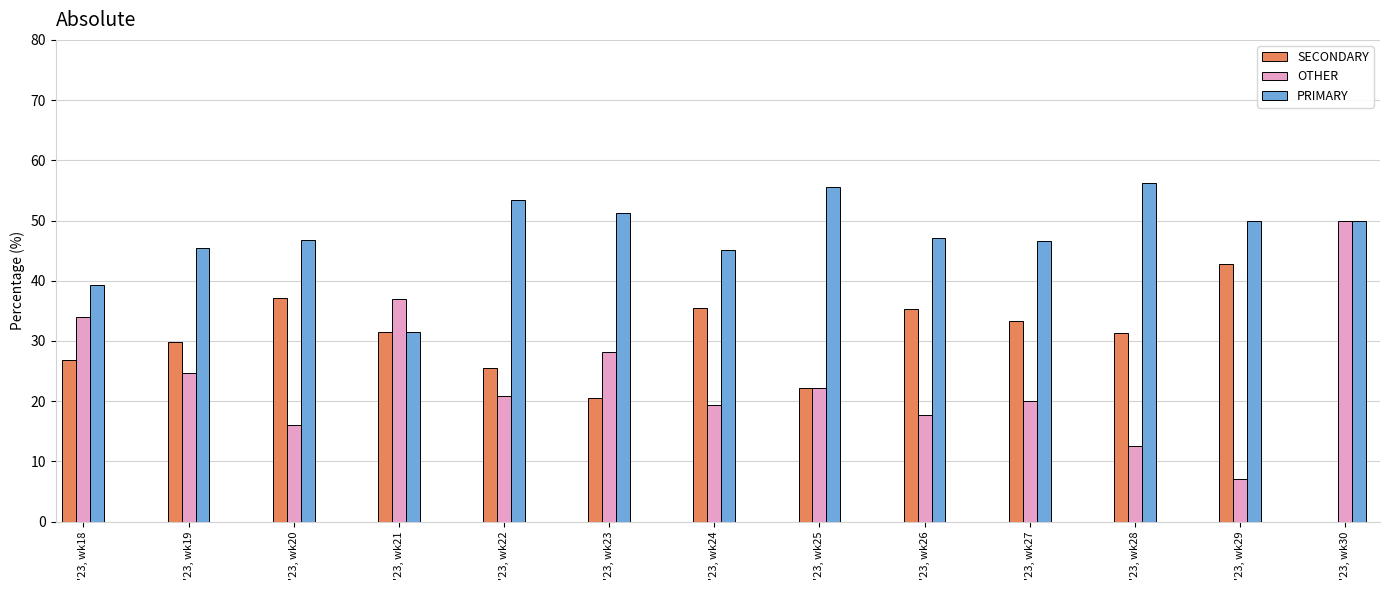

Are the bars horizontal?

No